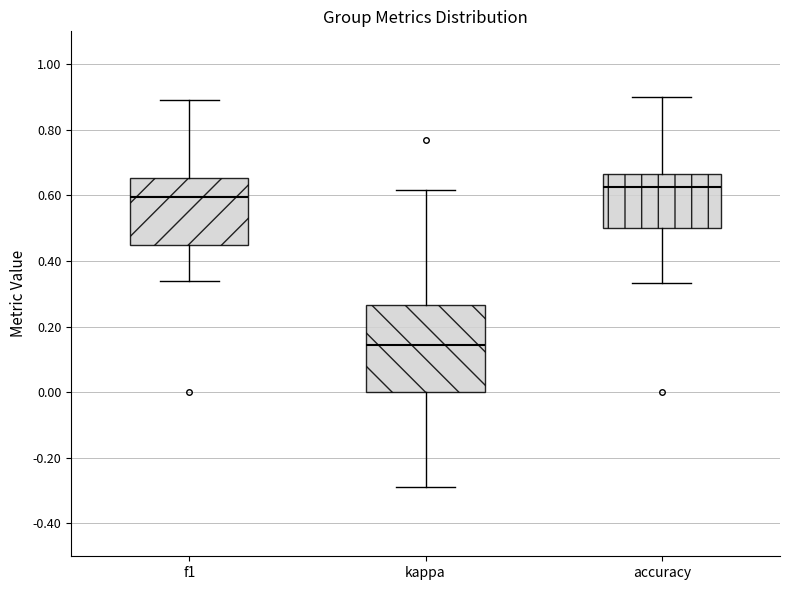

Reading left to right, read every box against the y-axis: the position of its median line, the range the box covers, and the ends of its whiskers. The values are not printed on the chart, so give them approximately, as read against the axis.

f1: median 0.60, box 0.46 to 0.66, whiskers 0.34 to 0.90
kappa: median 0.14, box 0.00 to 0.26, whiskers -0.28 to 0.62
accuracy: median 0.62, box 0.50 to 0.66, whiskers 0.34 to 0.90